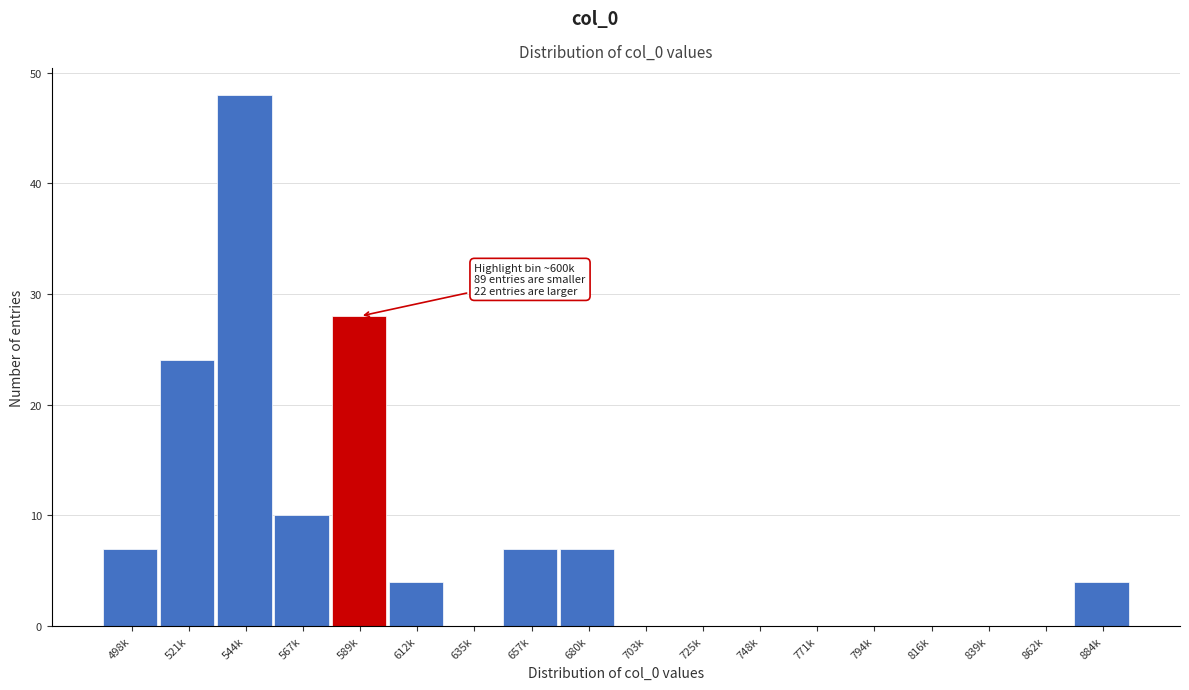

Reading left to right, transcribe all the data shown in this chart.

498k=7	521k=24	544k=48	567k=10	589k=28	612k=4	635k=0	657k=7	680k=7	703k=0	725k=0	748k=0	771k=0	794k=0	816k=0	839k=0	862k=0	884k=4